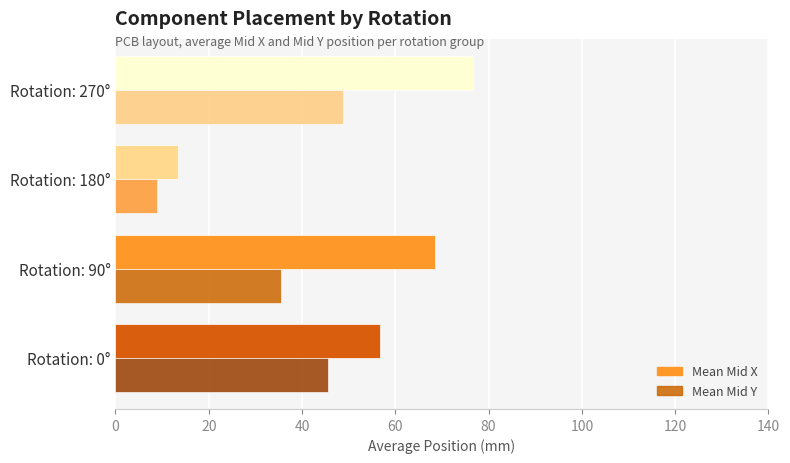

Is it true that Mean Mid Y equals 70.6 at Rotation: 0°?

False